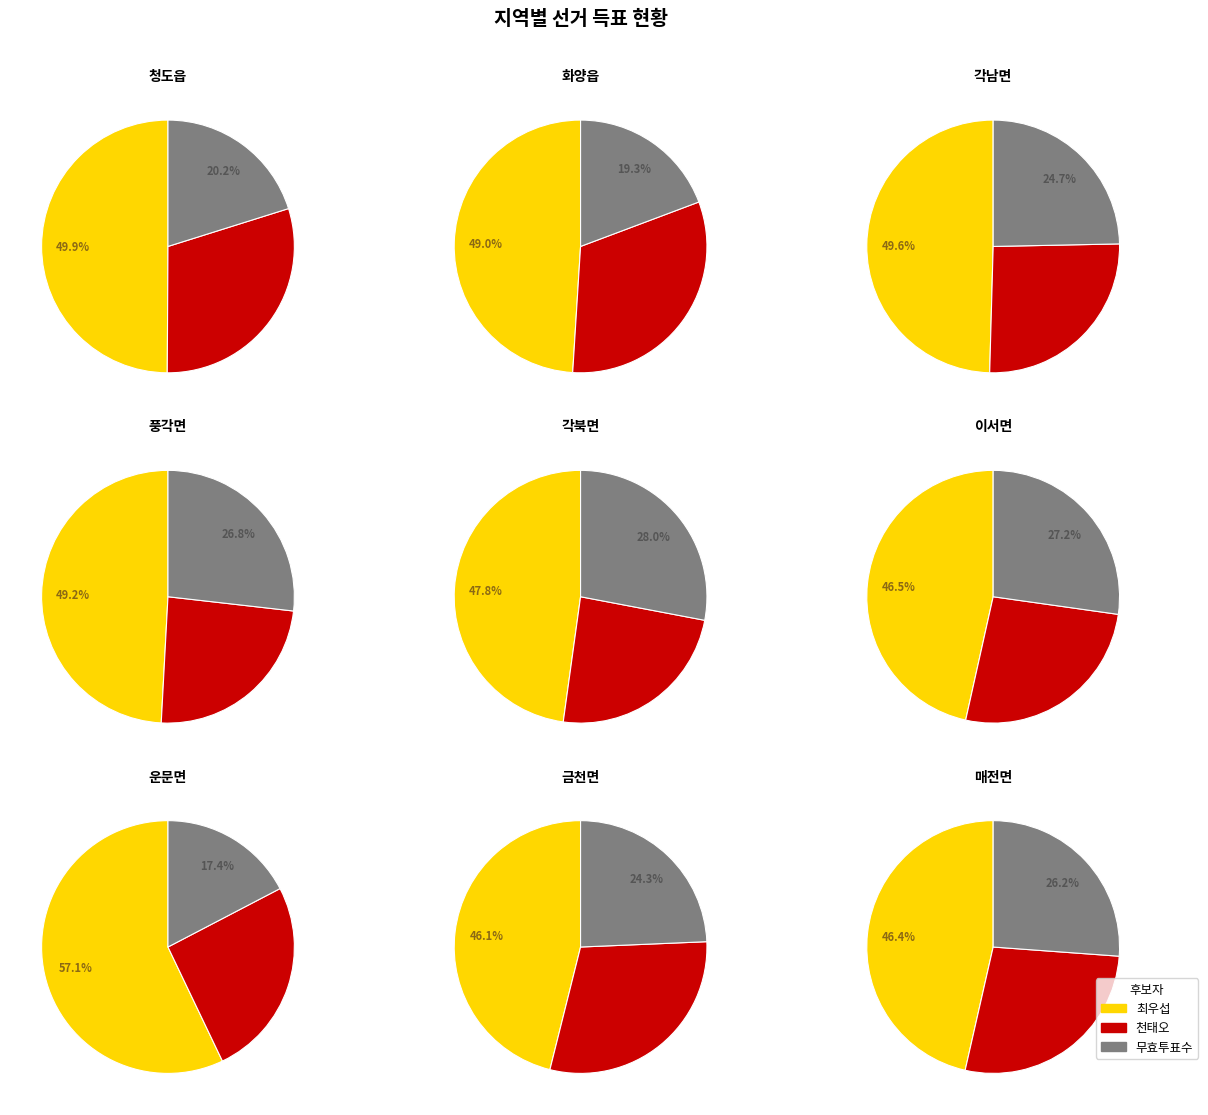

How many slices are in this pie chart?

9